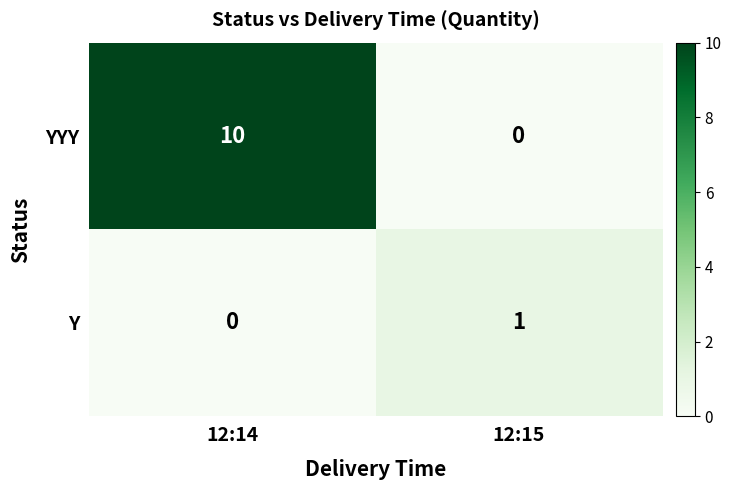

Which label corresponds to the largest value in the chart?

12:14